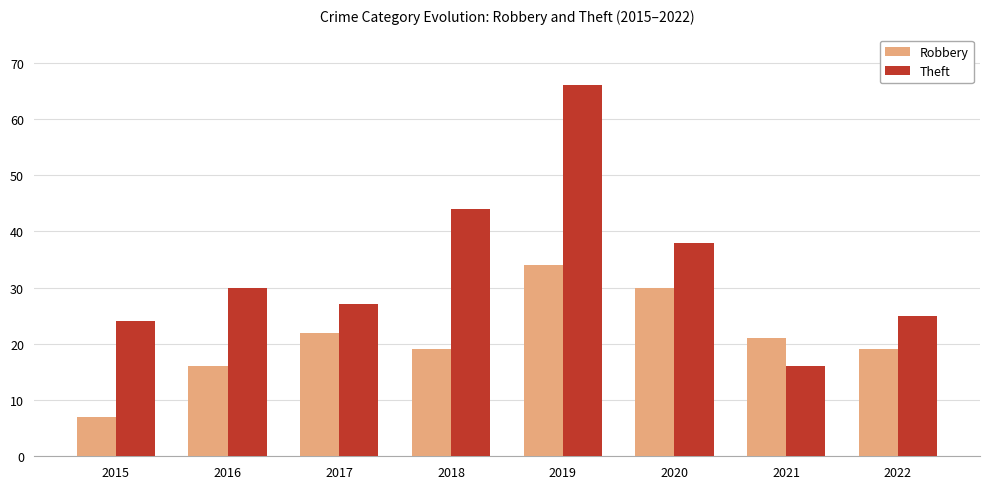

Rank the series by their average value, from lowest to highest.

Robbery, Theft